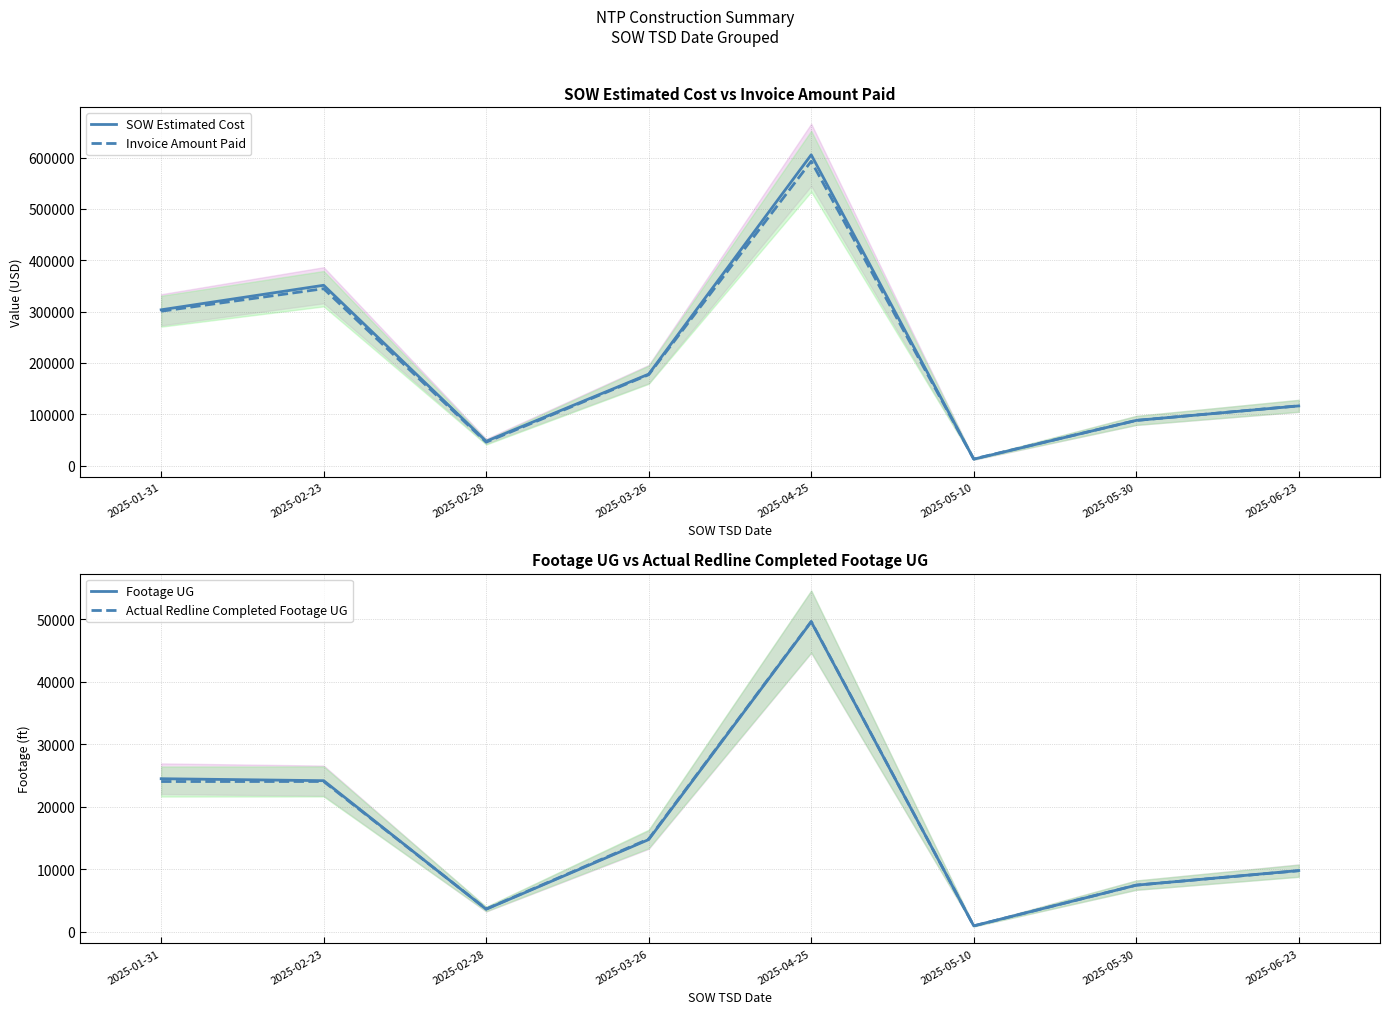

How many lines are shown in the chart?

4